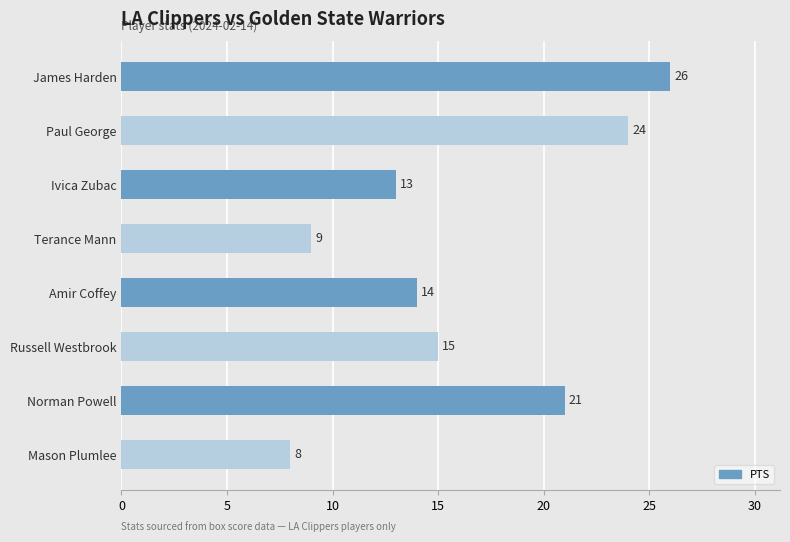

Are the bars horizontal?

Yes